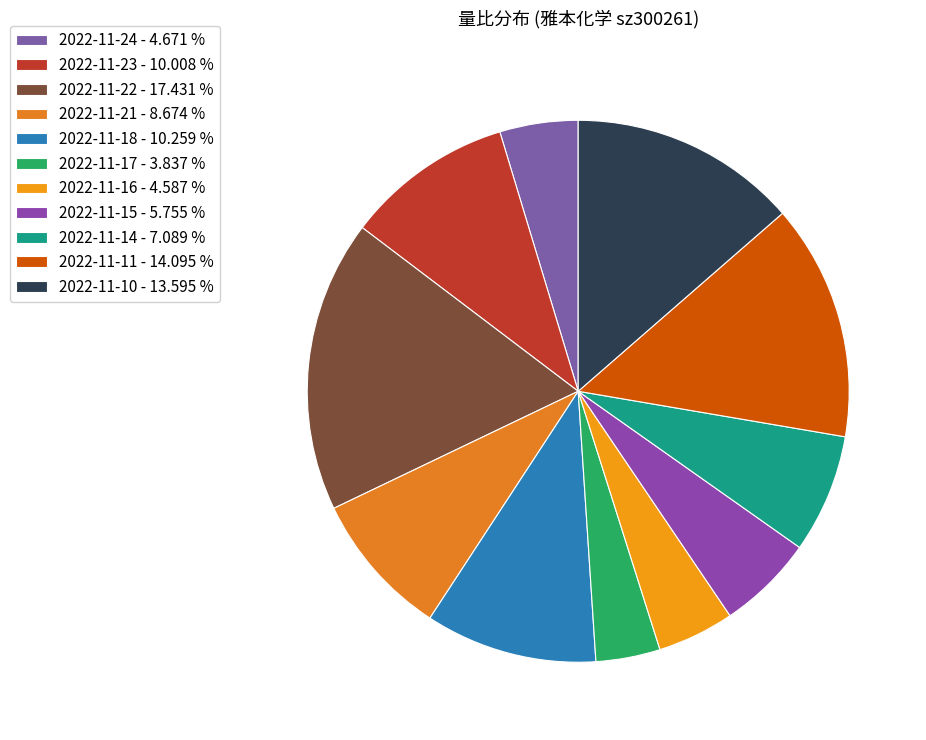

Is there a majority slice in this chart?

No